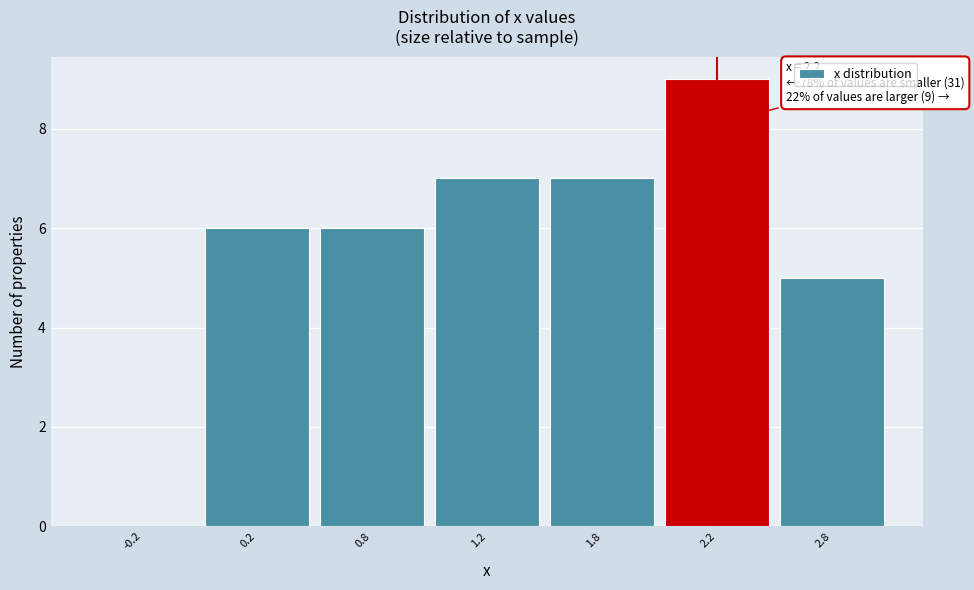

Reading left to right, transcribe all the data shown in this chart.

-0.2=0	0.2=6	0.8=6	1.2=7	1.8=7	2.2=9	2.8=5